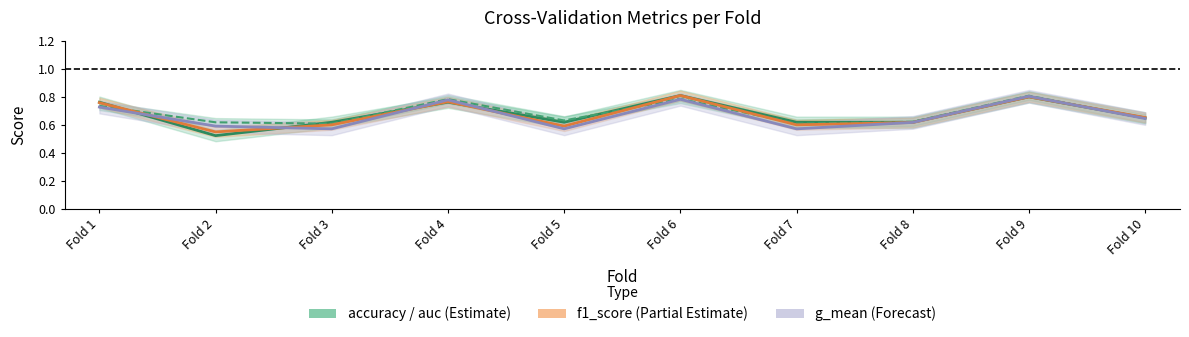

What value does the accuracy series have at Fold 5?

0.6